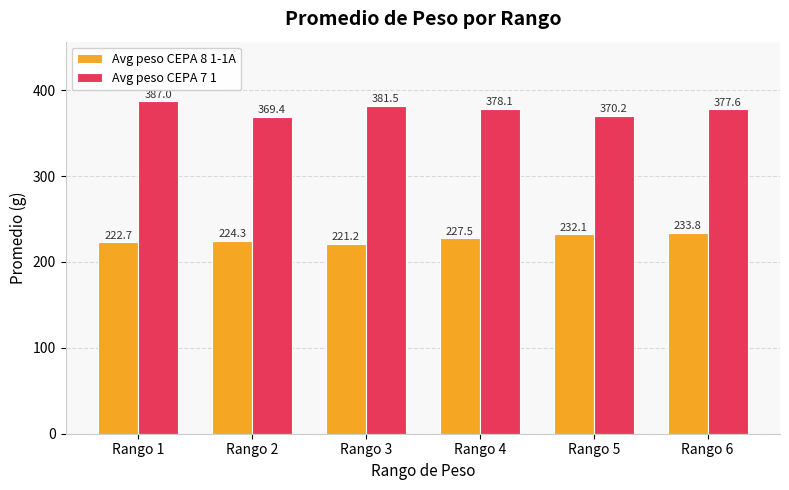

Which series has the largest total across all categories?

Avg peso CEPA 7 1